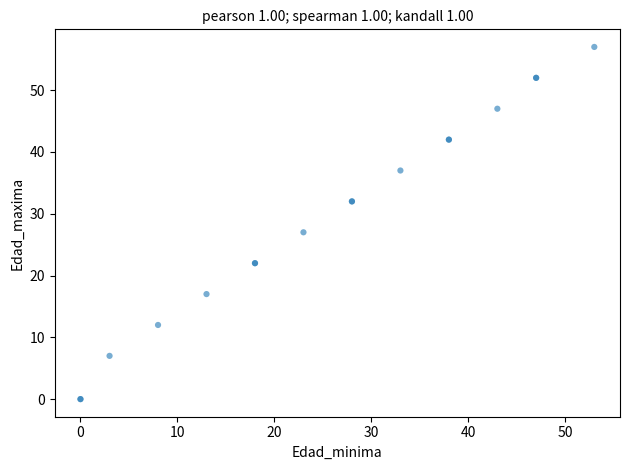

What Y value in the scatter plot is closest to 28?

27